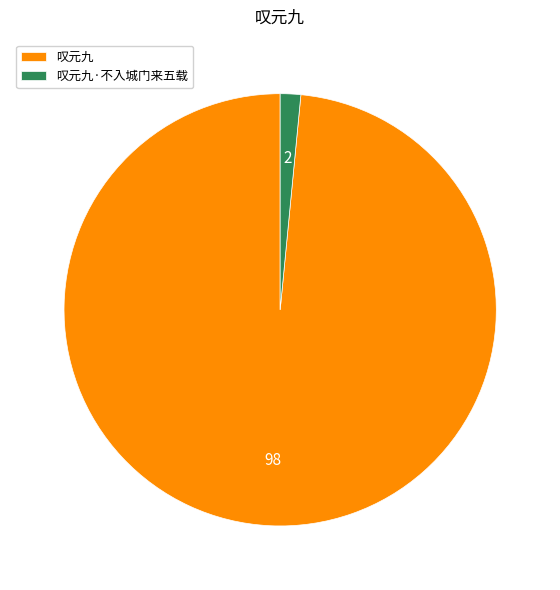

Rank the categories by value from highest to lowest.

叹元九, 叹元九·不入城门来五载